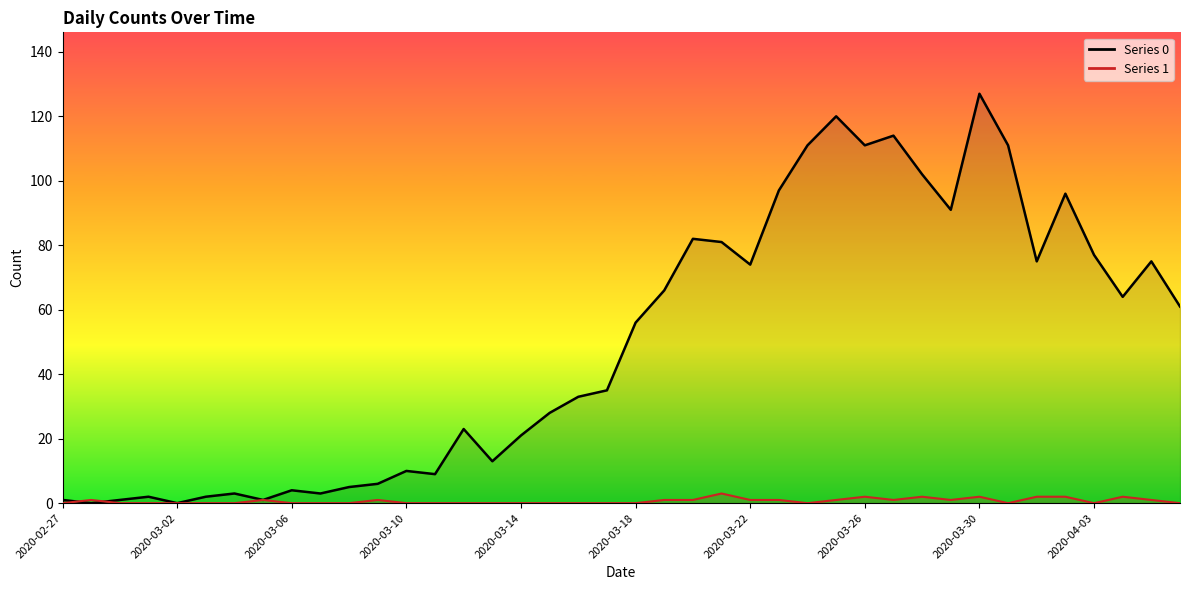

What is the total value across all series at 2020-03-07?

3